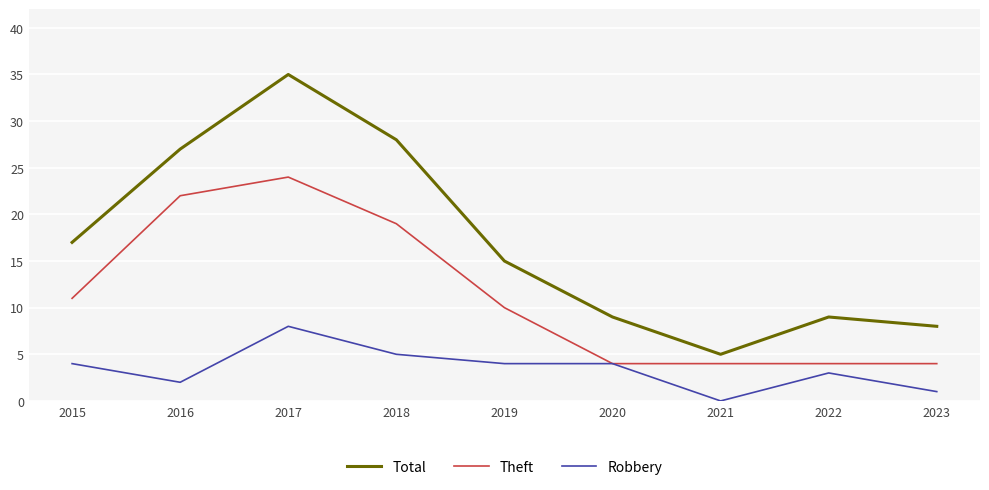

Is it true that Theft equals 4 at 2023?

True